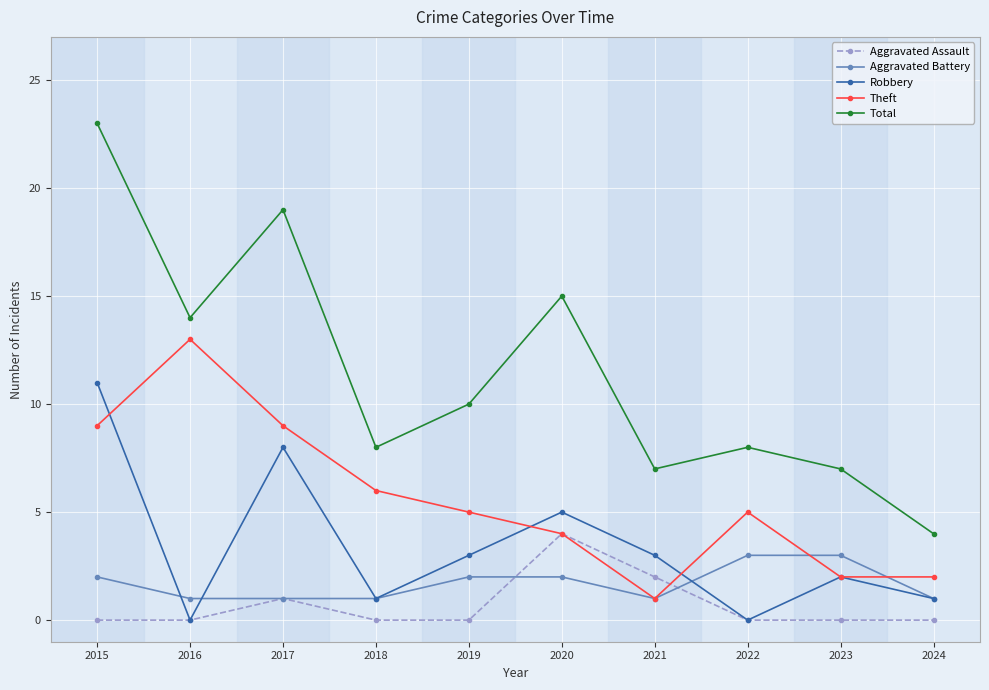

What is the difference between the highest and lowest values at 2022?

8